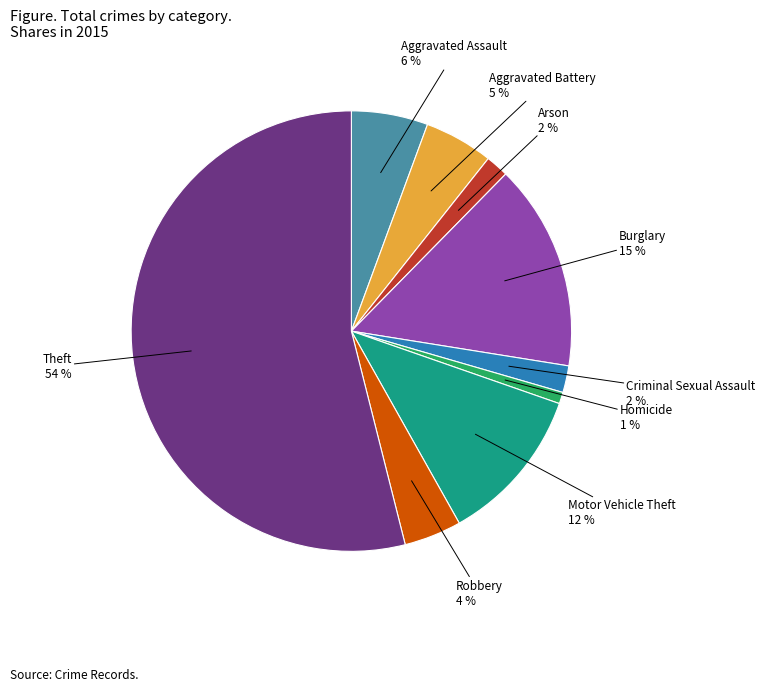

What percentage is the Robbery slice, to the nearest percent?

4%